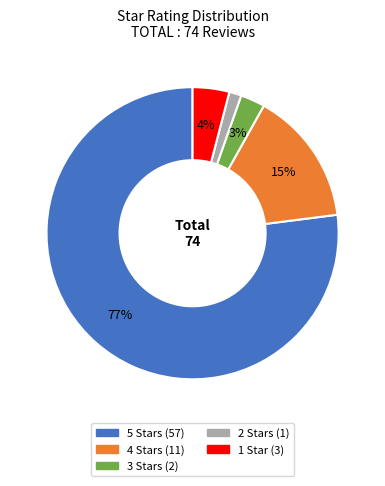

To the nearest percent, what is the average slice percentage?

20%